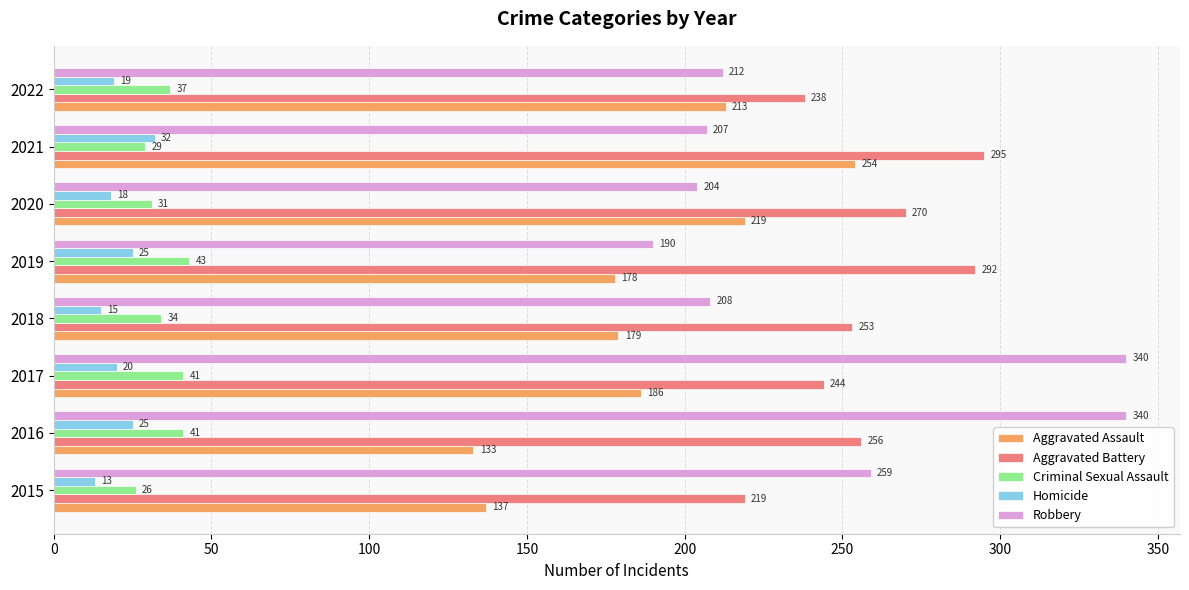

Between 2017 and 2020, which series saw the biggest shift?

Robbery